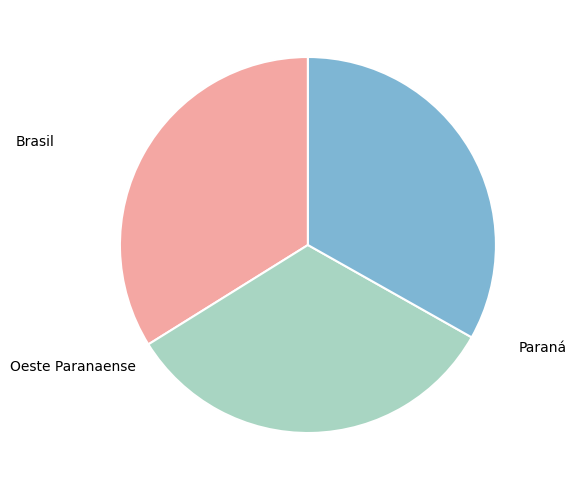

Is there a majority slice in this chart?

No